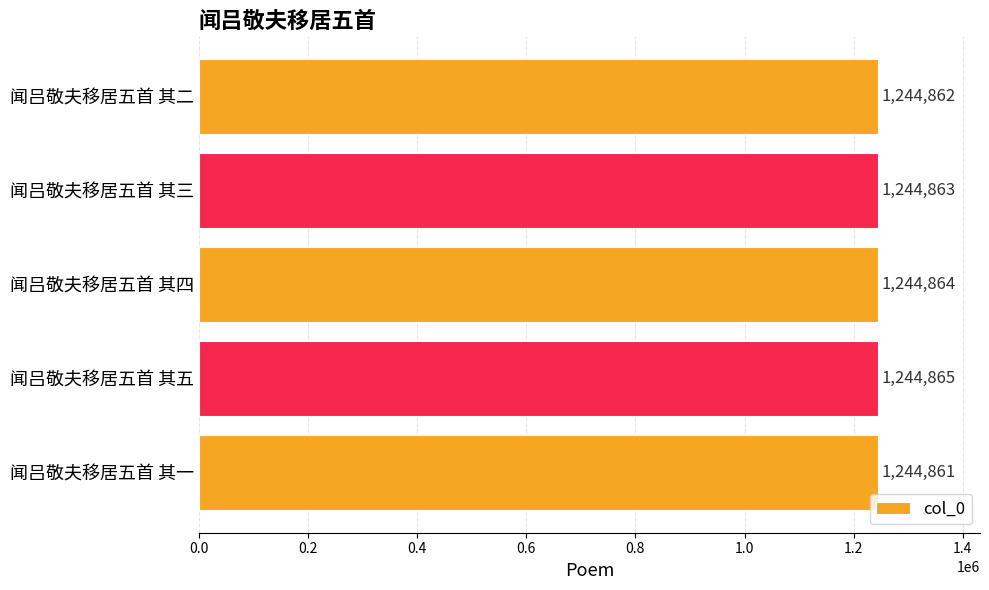

Reading top to bottom, what are all the values shown in this chart?

闻吕敬夫移居五首 其二=1244862	闻吕敬夫移居五首 其三=1244863	闻吕敬夫移居五首 其四=1244864	闻吕敬夫移居五首 其五=1244865	闻吕敬夫移居五首 其一=1244861